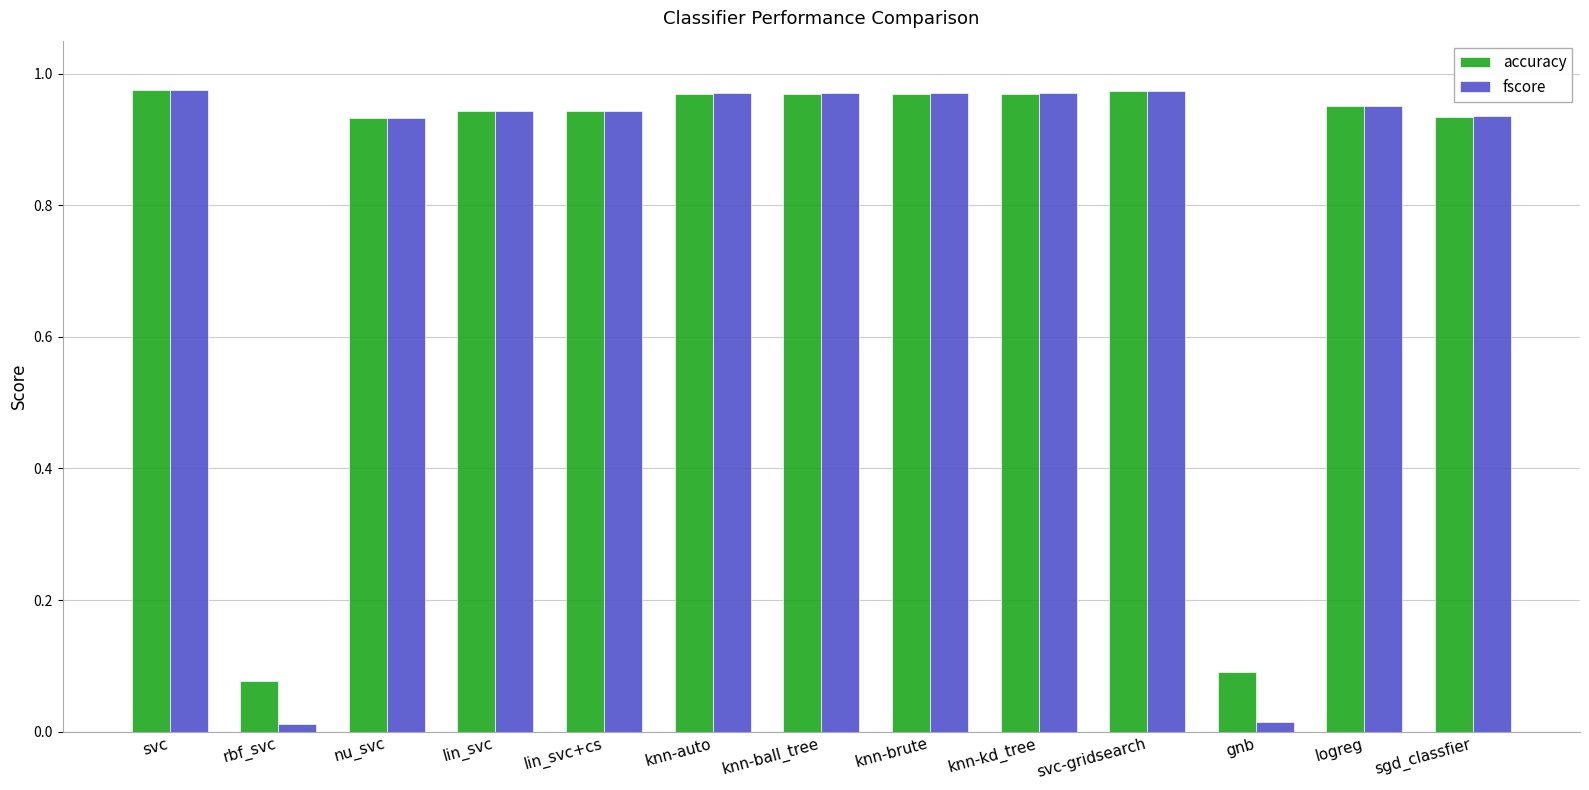

What are all the series names shown in the legend?

accuracy, fscore